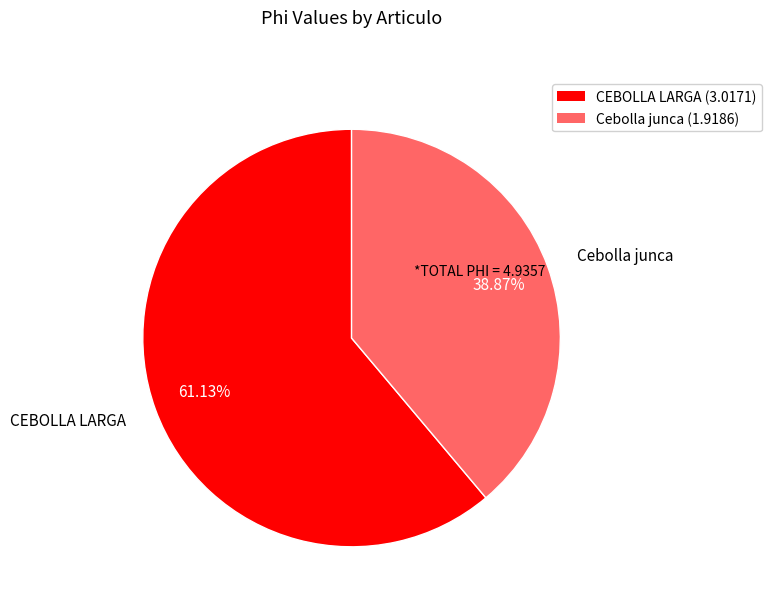

Does CEBOLLA LARGA represent more than half of the total?

Yes